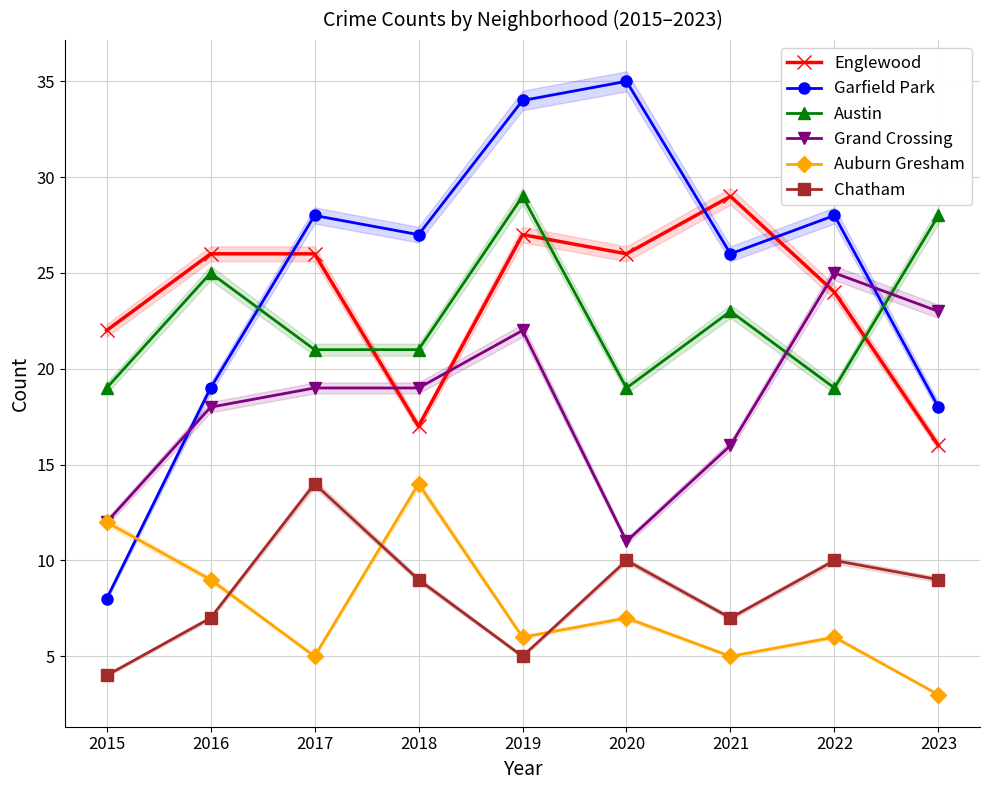

Count the number of data series in this chart.

6